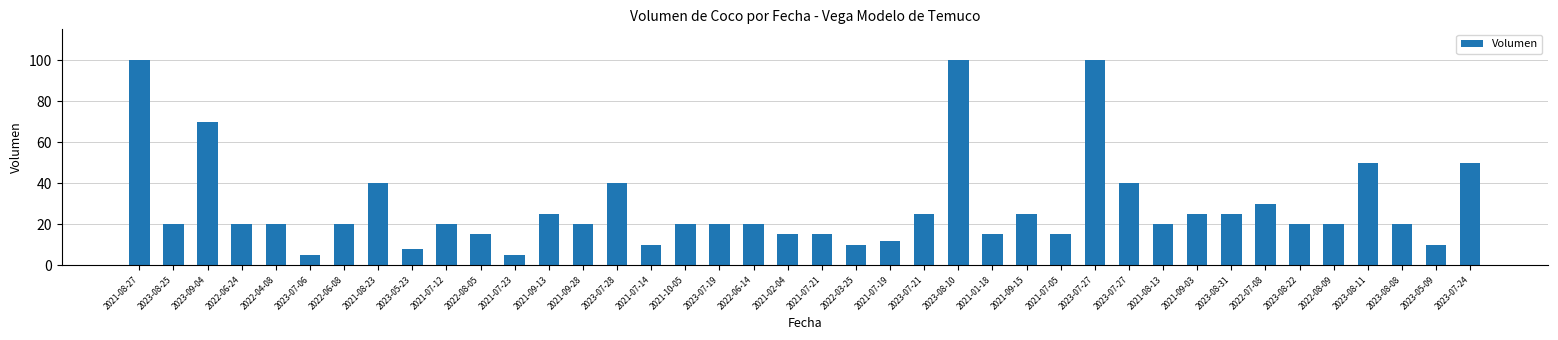

Count the number of categories in the chart.

40